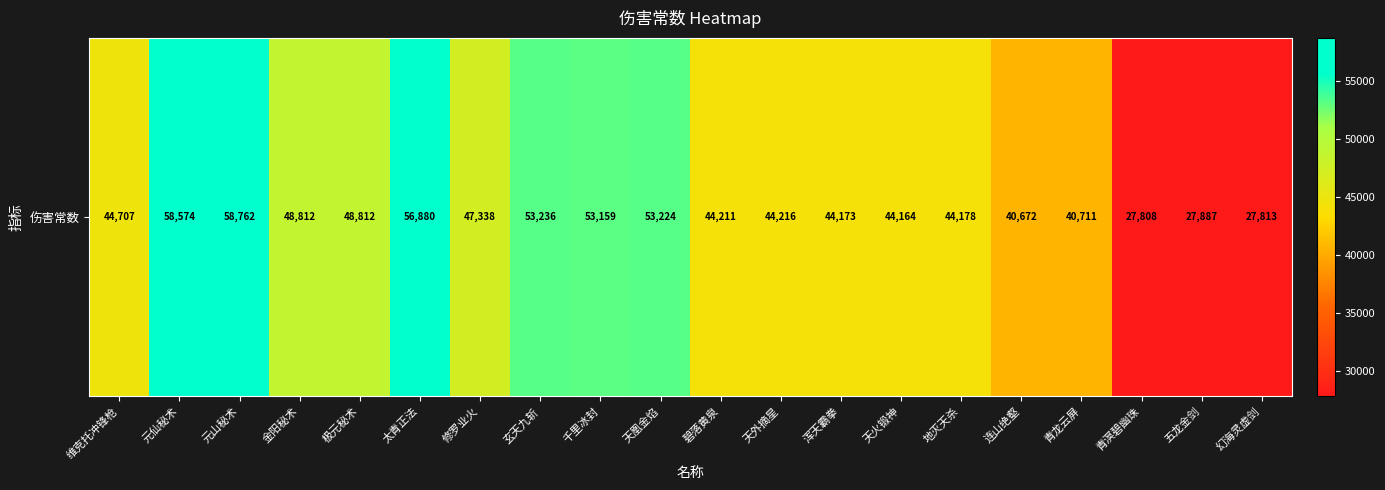

Read the value at 五龙金剑, to the nearest 100.

27900